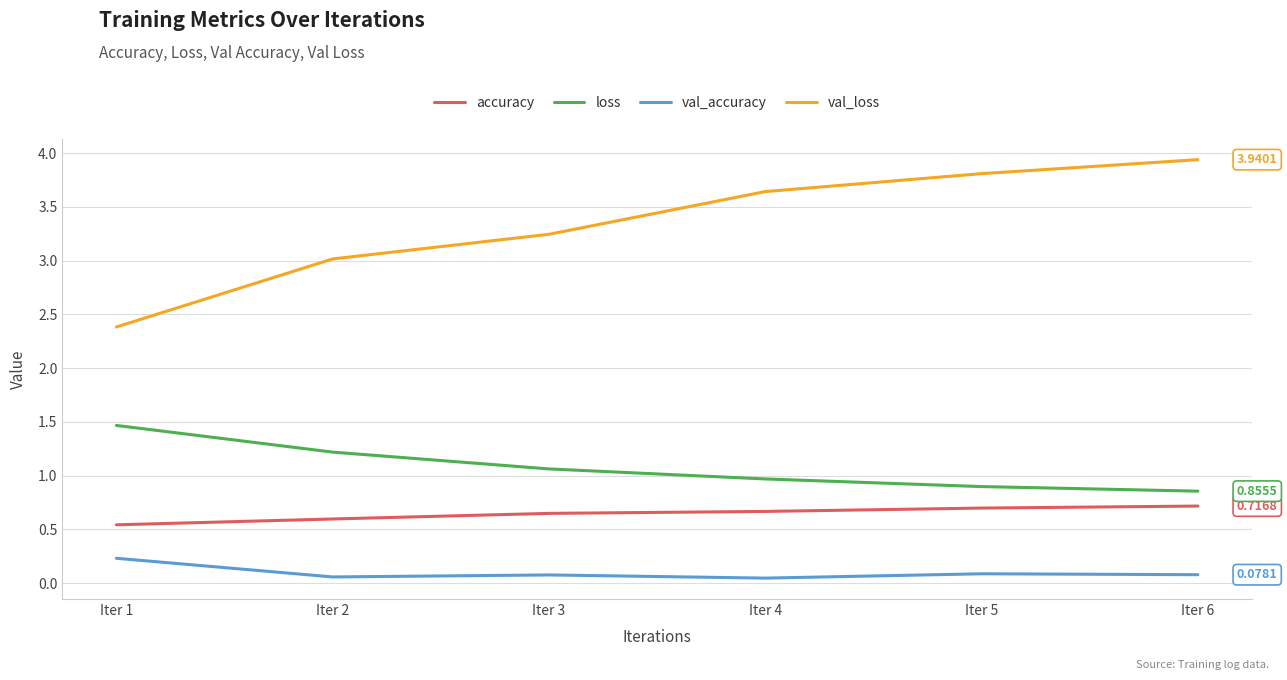

What is the highest value of the val_accuracy series?

0.2